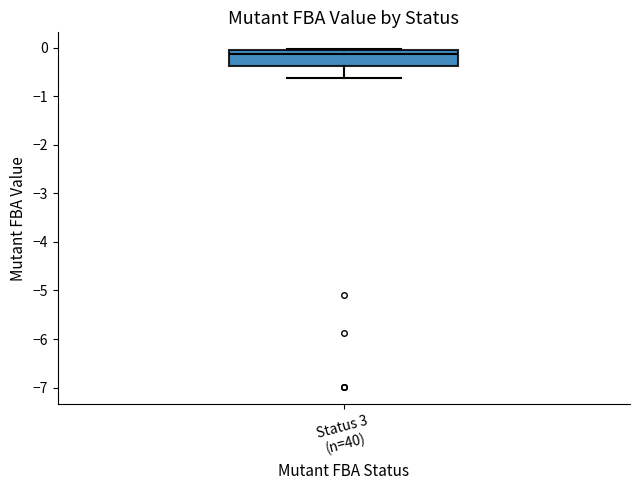

Transcribe this box plot: give where the median line is, the range the box spans, and where the two whiskers end, as read against the y-axis. The values are not printed on the chart, so give them approximately, as read against the axis.

median -0.1 (just below the box's upper edge), box -0.4 to -0.1, whiskers -0.6 to 0.0